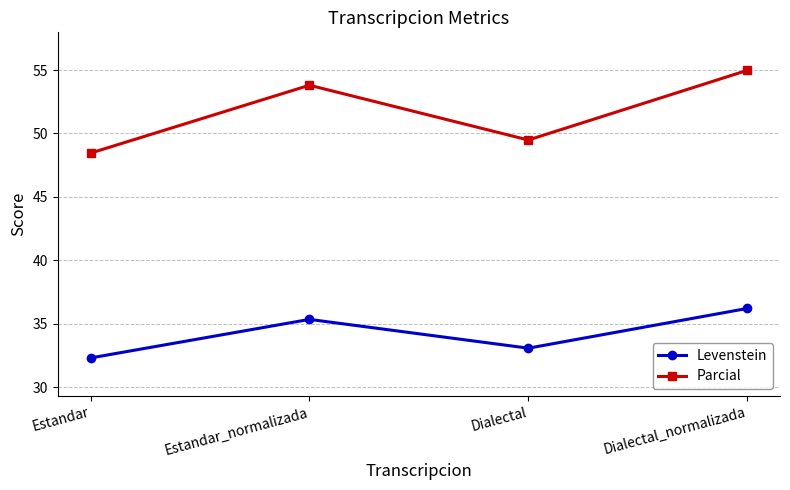

Where is the first local minimum for Parcial?

Dialectal